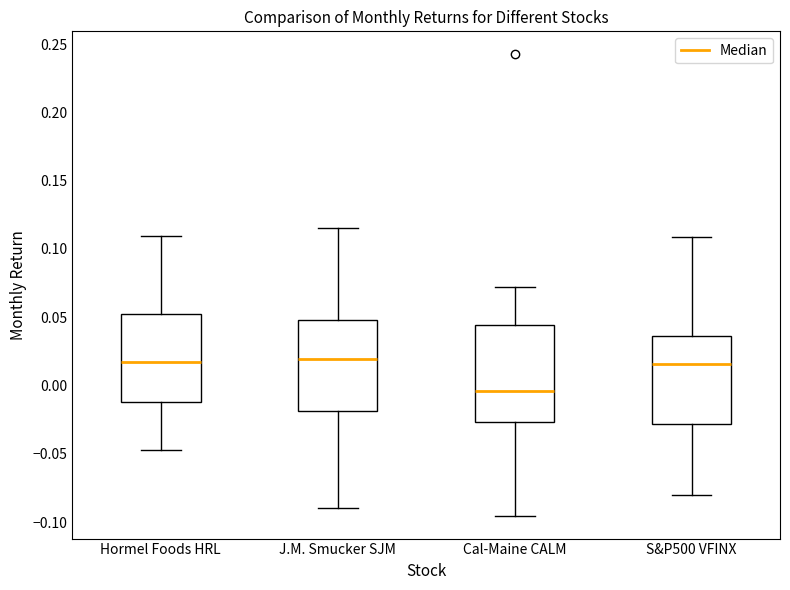

Which box's median line is the lowest?

Cal-Maine CALM